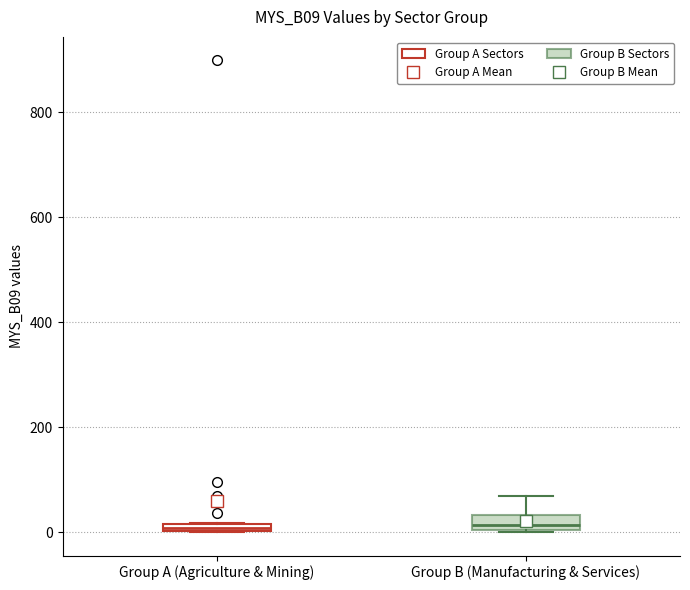

Where is the lower edge of the box for Group A (Agriculture & Mining) on the y-axis? The values are not printed on the chart, so give them approximately, as read against the axis.

0